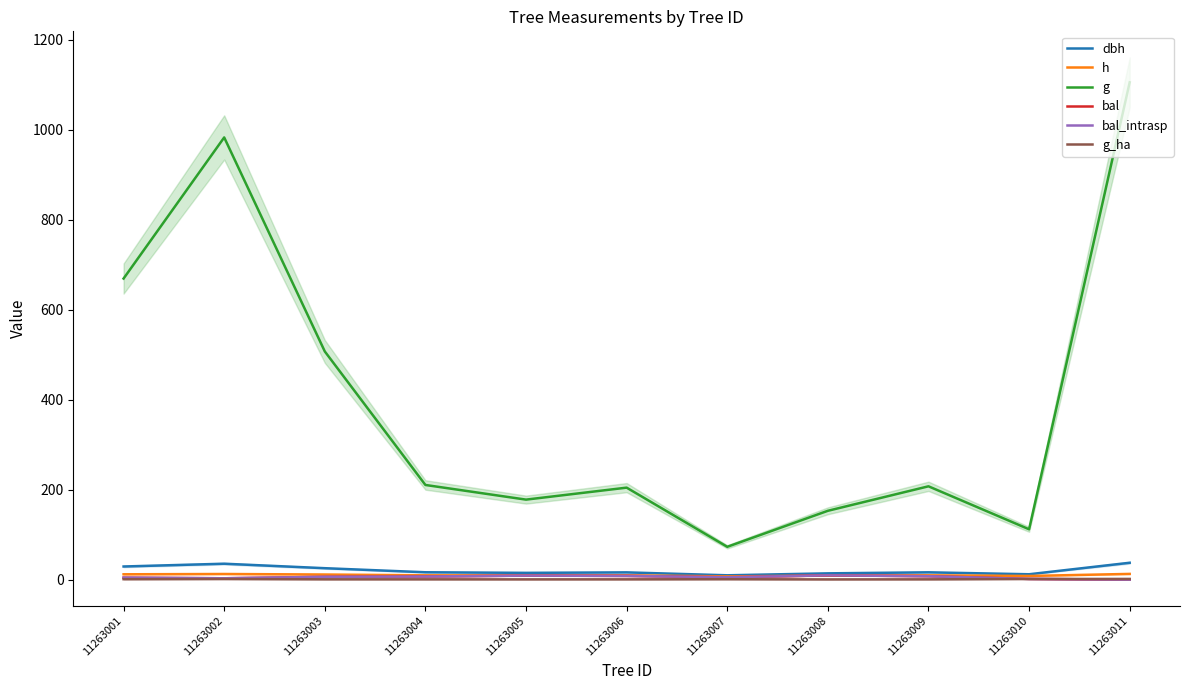

Does the chart display data point markers on the line(s)?

No